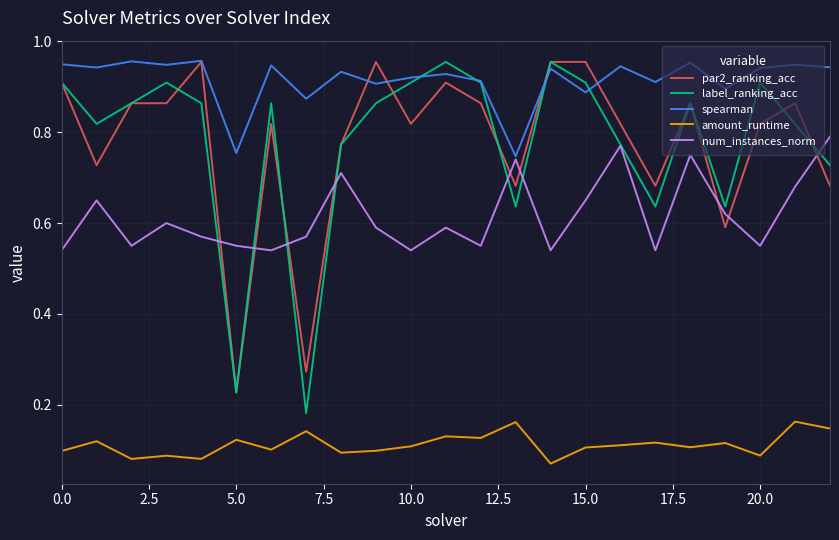

Which series has the widest spread of values?

label_ranking_acc